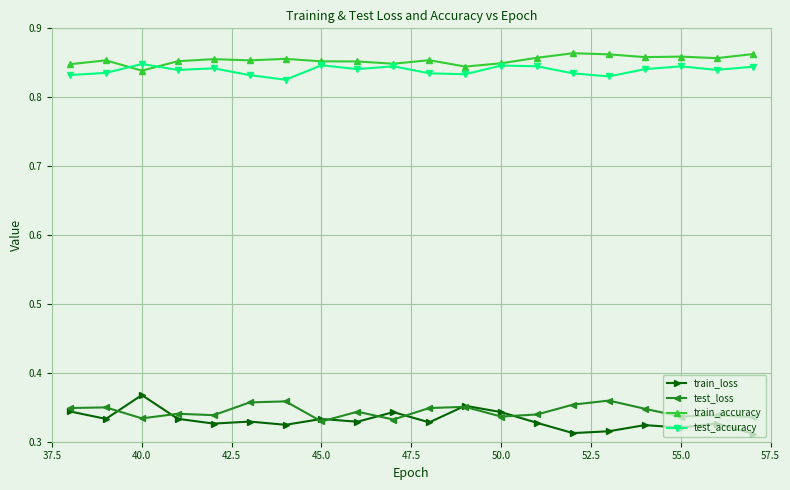

In test_accuracy, how many points are higher than both neighbors (excluding endpoints)?

6